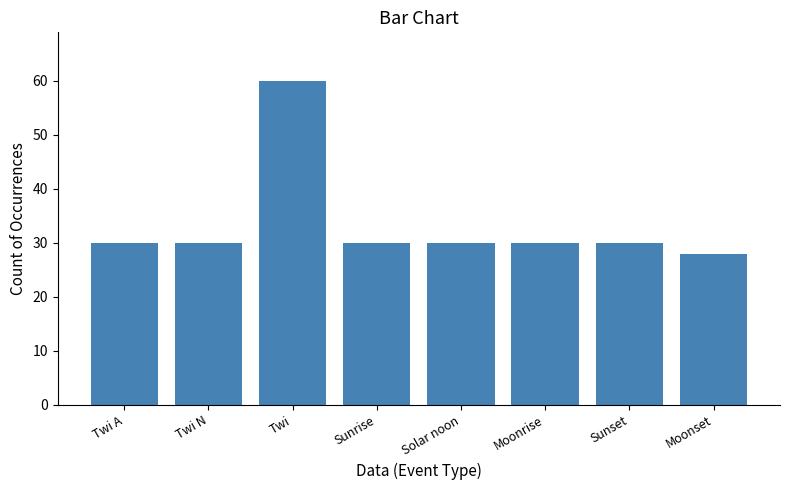

How many categories are shown in the chart?

8